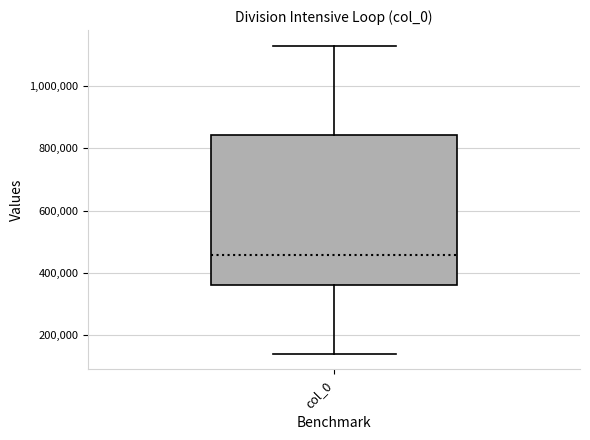

Where is the lower edge of the box for col_0 on the y-axis? The values are not printed on the chart, so give them approximately, as read against the axis.

360000